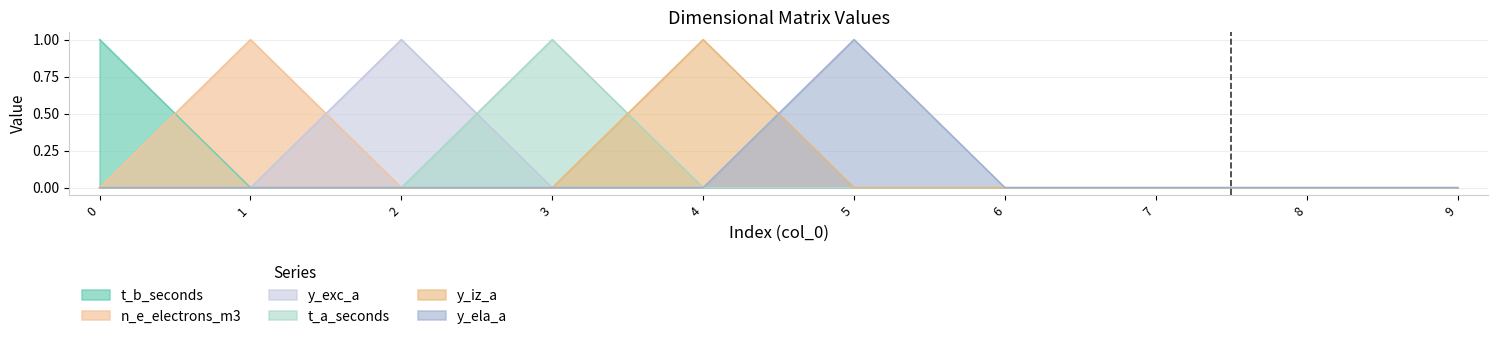

True or false: t_b_seconds and t_a_seconds intersect in this chart.

False